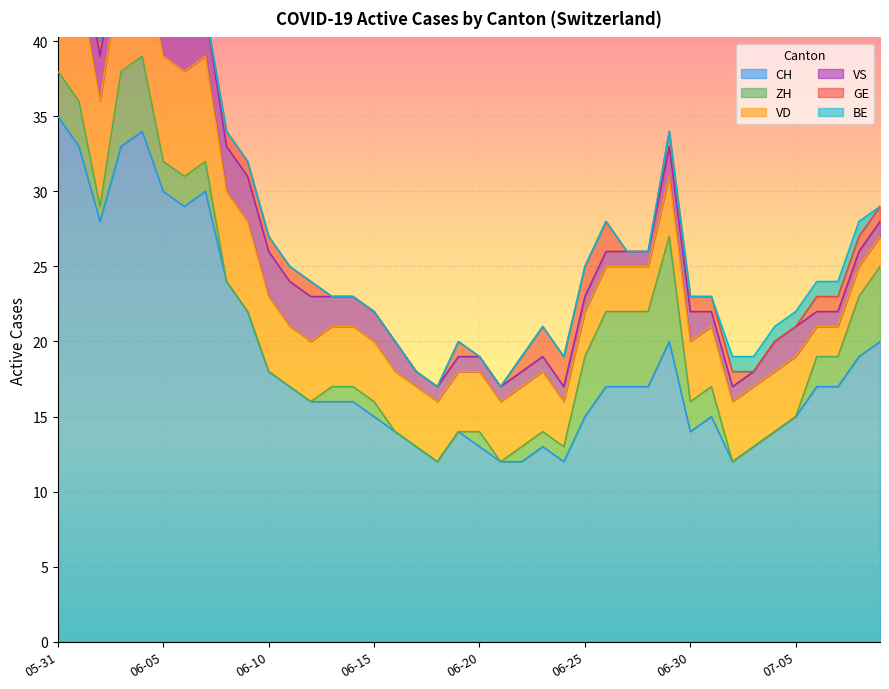

True or false: CH and GE intersect in this chart.

False